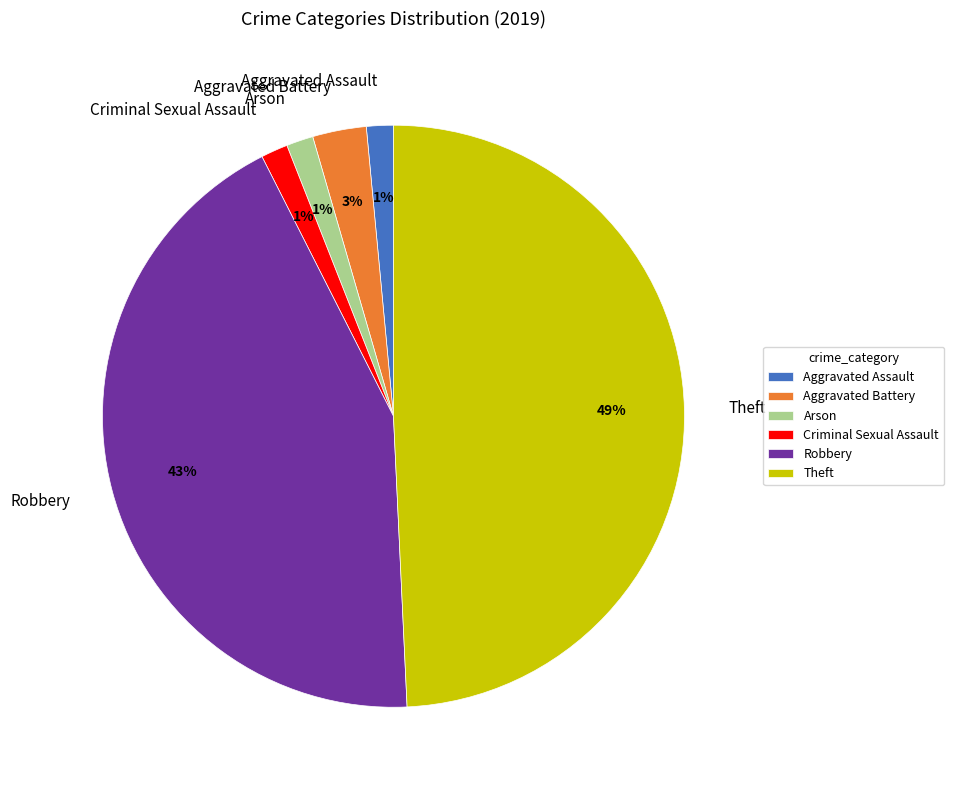

The Arson slice represents 1% of the pie. True or false?

True